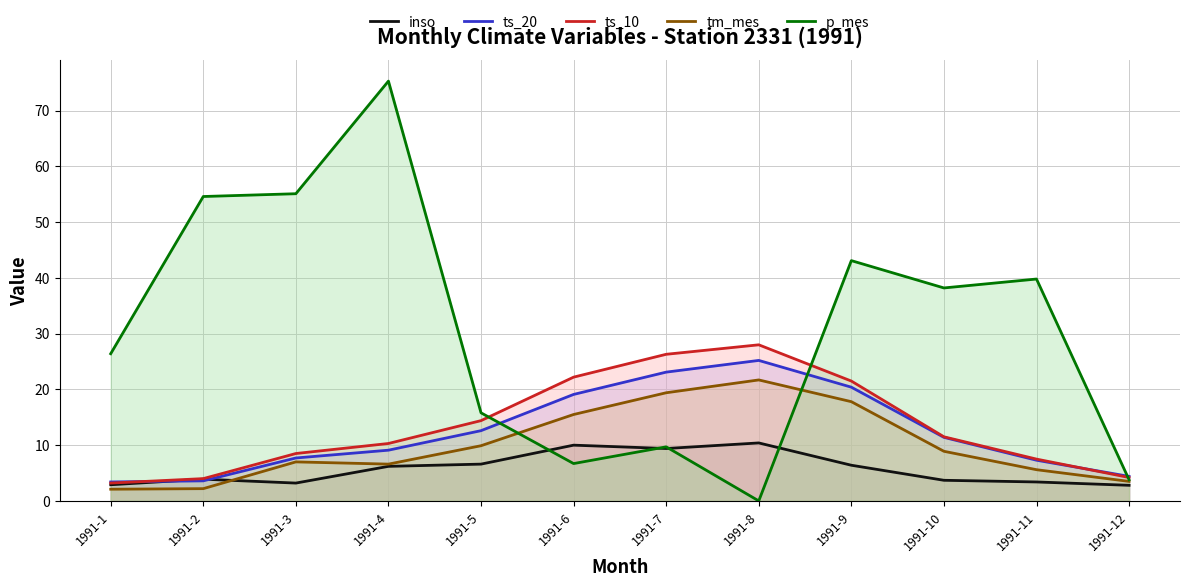

How many times do ts_10 and p_mes cross each other?

3